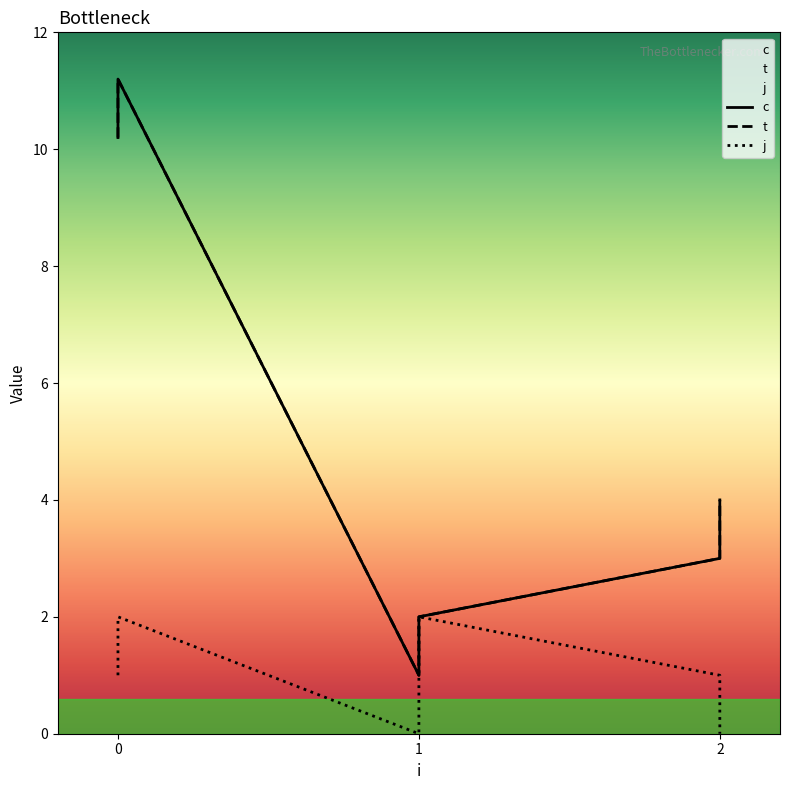

What is the difference between the second highest and minimum values in the c series?

9.2